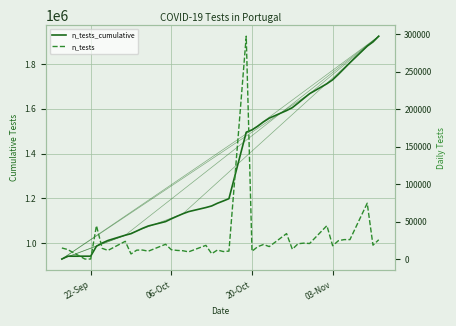

What are all the series names shown in the legend?

n_tests_cumulative, n_tests